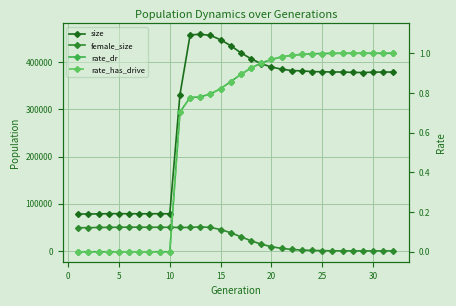

At how many categories does at least one series exceed 166088?

22